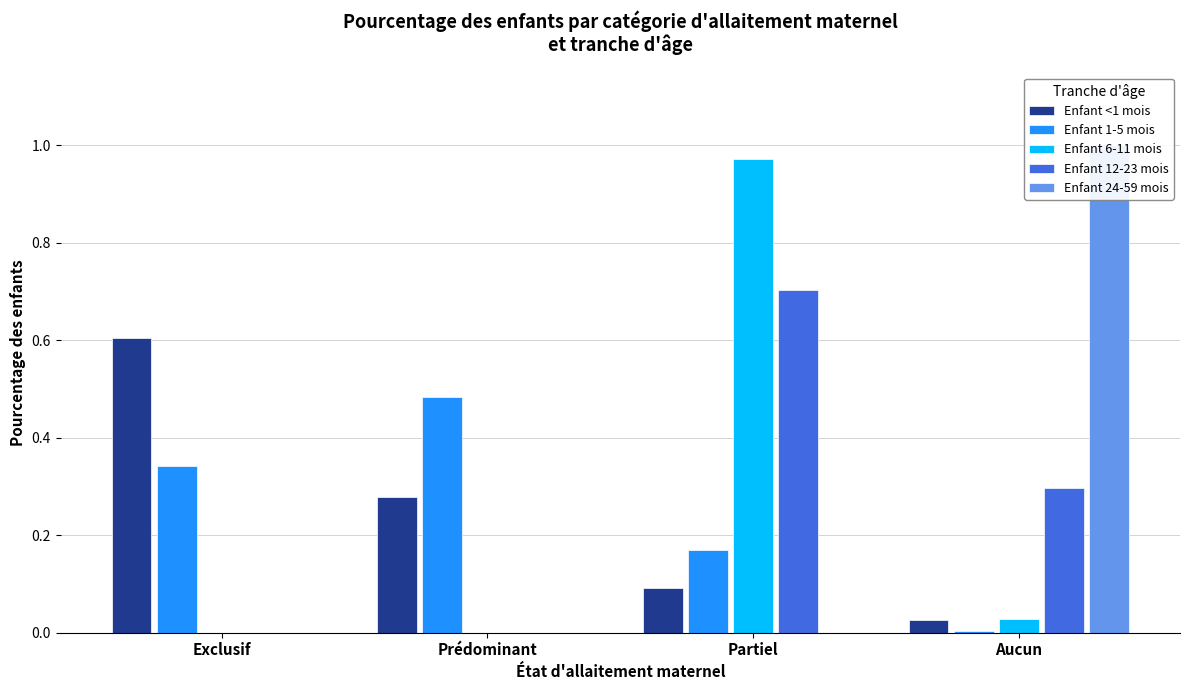

Which category has the lowest value in the Enfant 6-11 mois series?

Exclusif